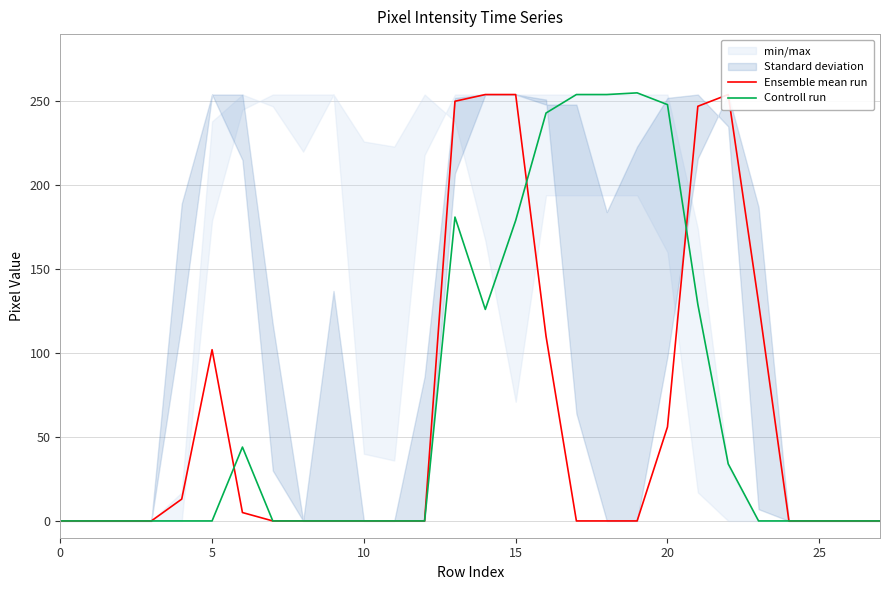

True or false: Controll run has a value of 261 at 15.

False